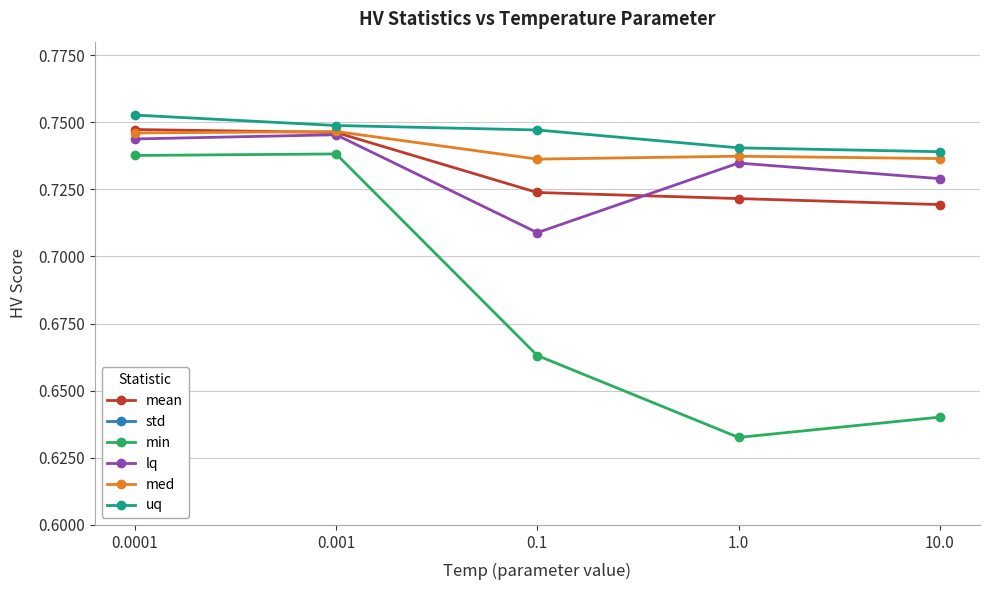

Reading left to right, extract all data points from this chart.

mean: 0.7	0.7	0.7	0.7	0.7
std: 0.0	0.0	0.0	0.0	0.0
min: 0.7	0.7	0.7	0.6	0.6
lq: 0.7	0.7	0.7	0.7	0.7
med: 0.7	0.7	0.7	0.7	0.7
uq: 0.8	0.7	0.7	0.7	0.7